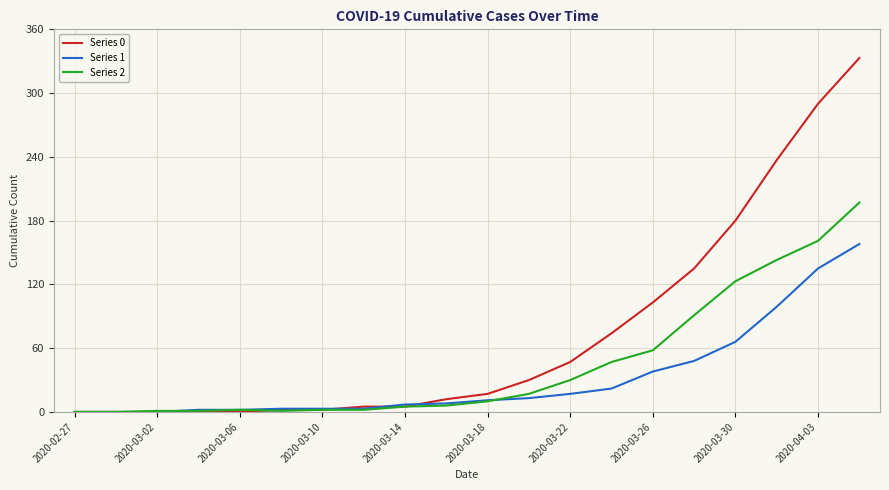

Rank the series by their maximum value, from lowest to highest.

Series 1, Series 2, Series 0